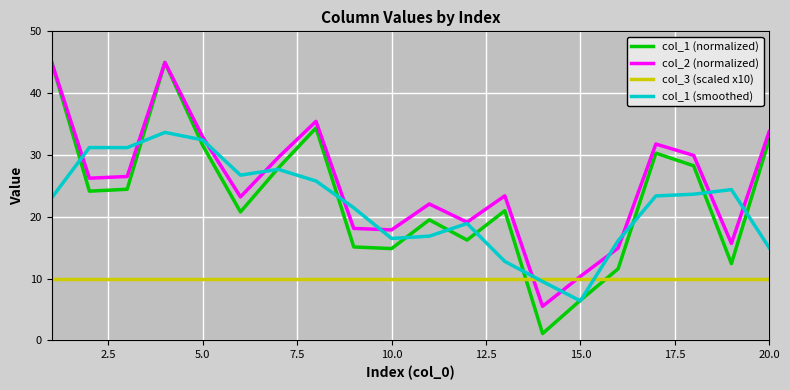

What is the maximum value for col_2 (normalized)?

45.0